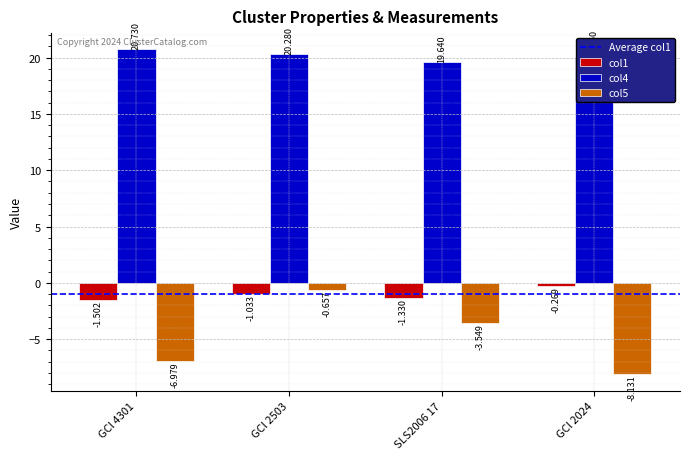

What is the sum of all col1 values?

-4.1